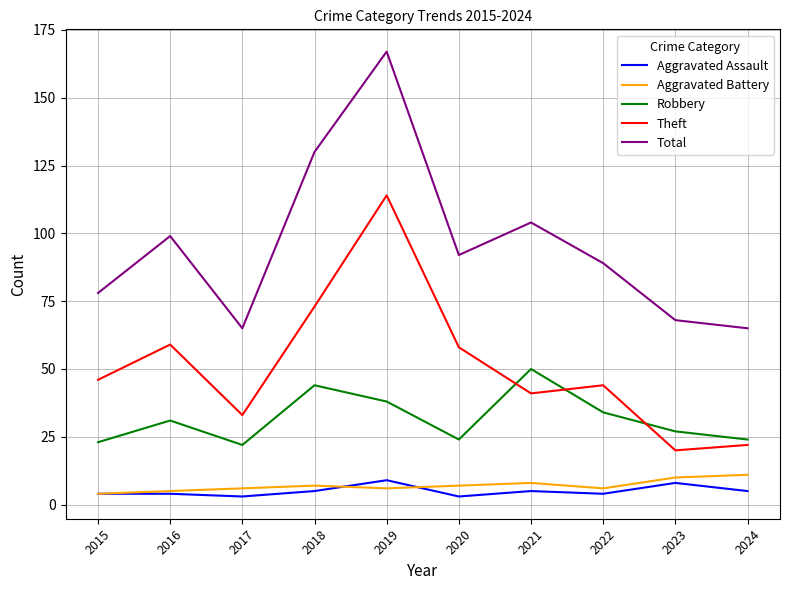

Which category has the highest value across all series?

2019